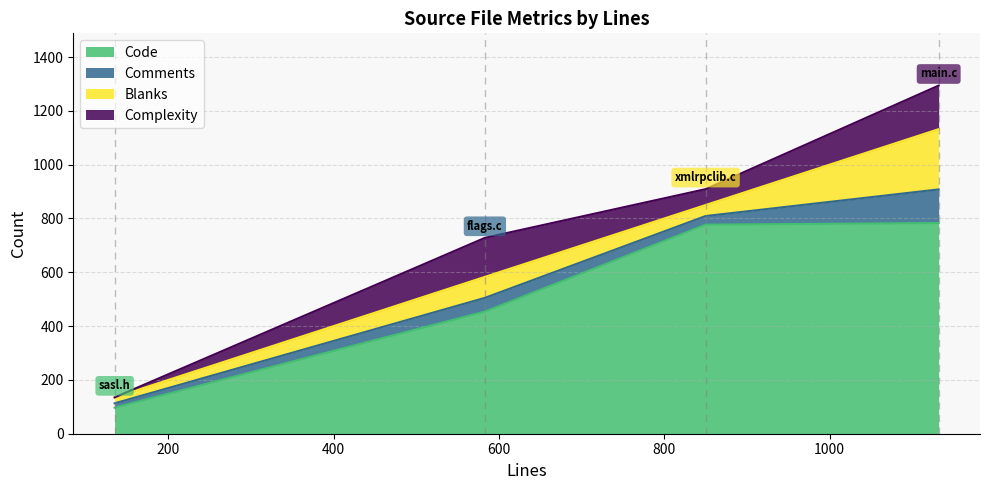

Reading left to right, list all the values displayed in this chart.

Code: 850=777	135=97	1132=783	583=454
Comments: 850=32	135=16	1132=125	583=51
Blanks: 850=41	135=22	1132=224	583=78
Complexity: 850=59	135=0	1132=162	583=145